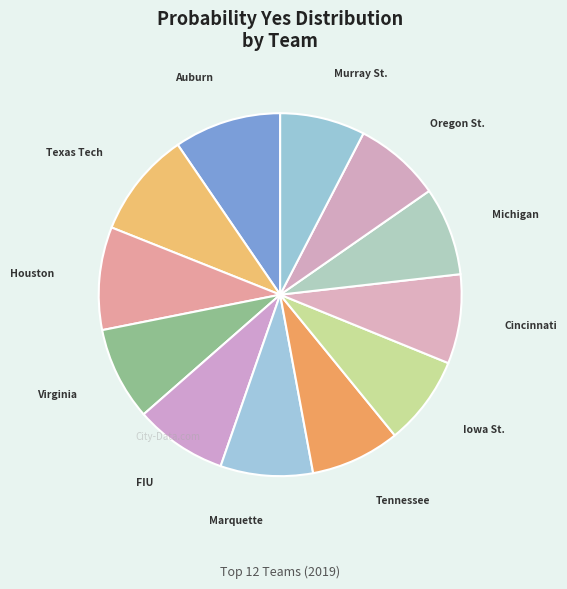

How many segments does this pie chart have?

12